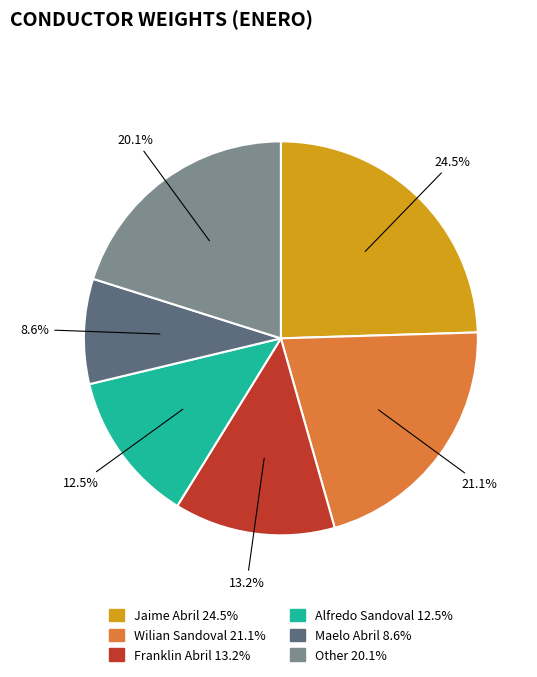

To the nearest percent, what is the difference between the largest and smallest slice percentages?

16%